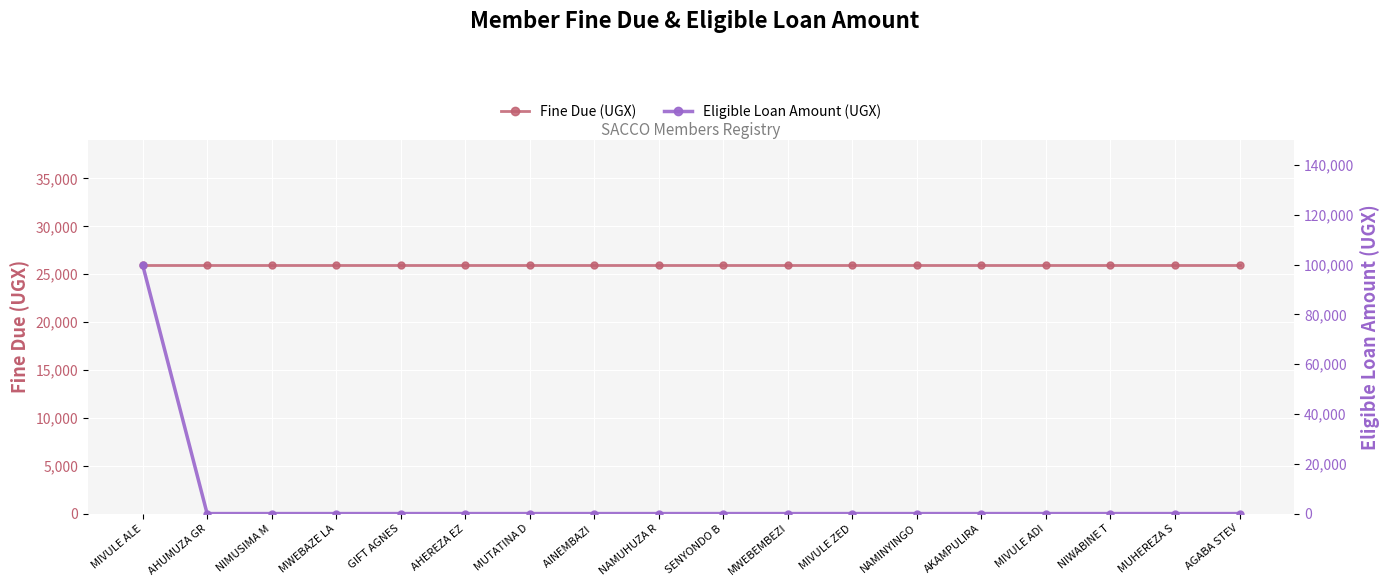

Which series has the largest total across all categories?

Fine Due (UGX)